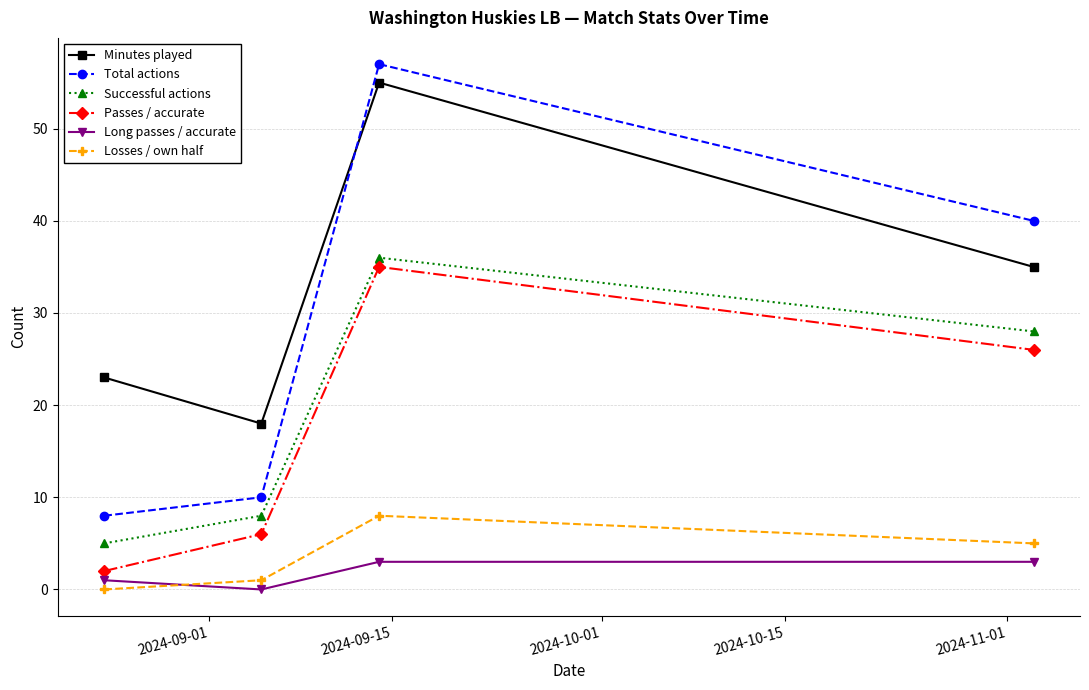

At how many categories does at least one series exceed 21?

3